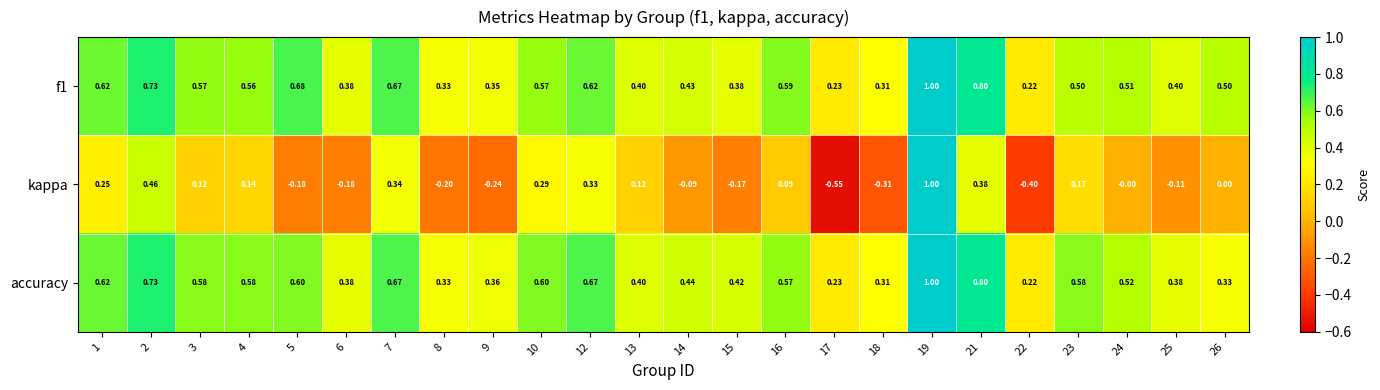

Is the value of kappa at 4 greater than the value of accuracy at 1?

No